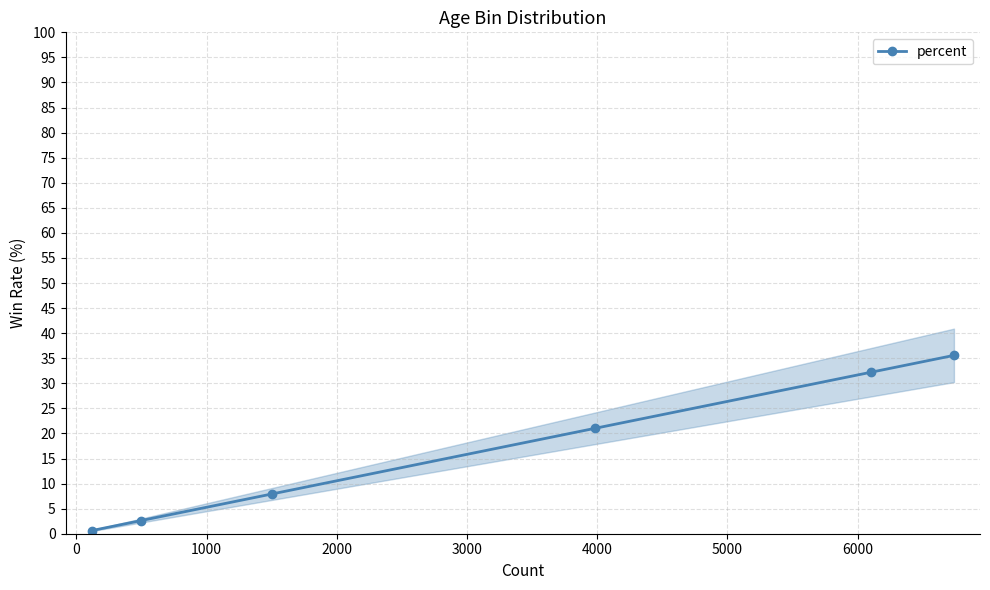

What is the value of the percent point at the 5th from the left?

32.2